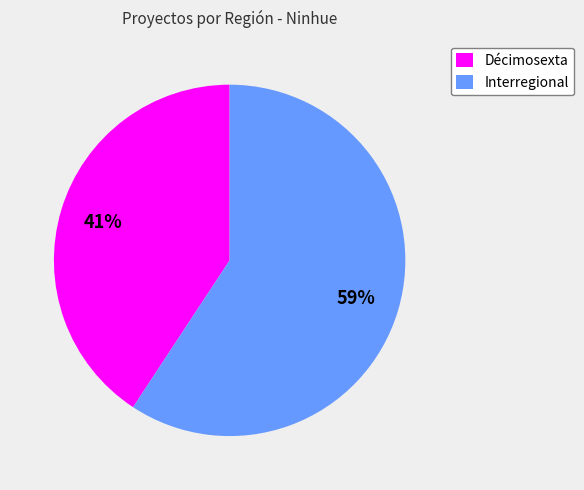

Is it true that Interregional is 54% of the pie?

False